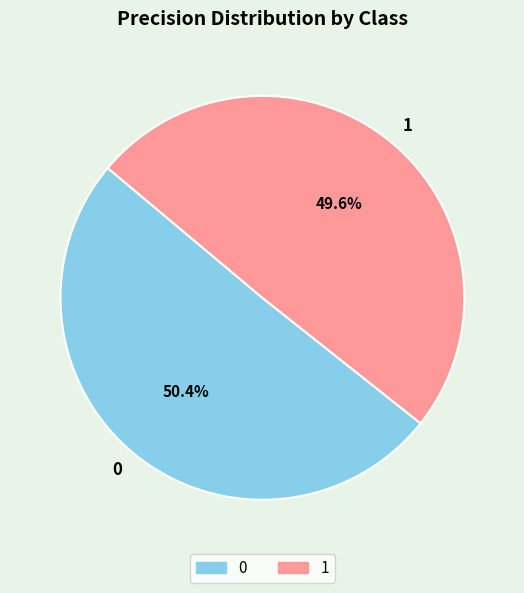

The 1 slice represents 50% of the pie. True or false?

True